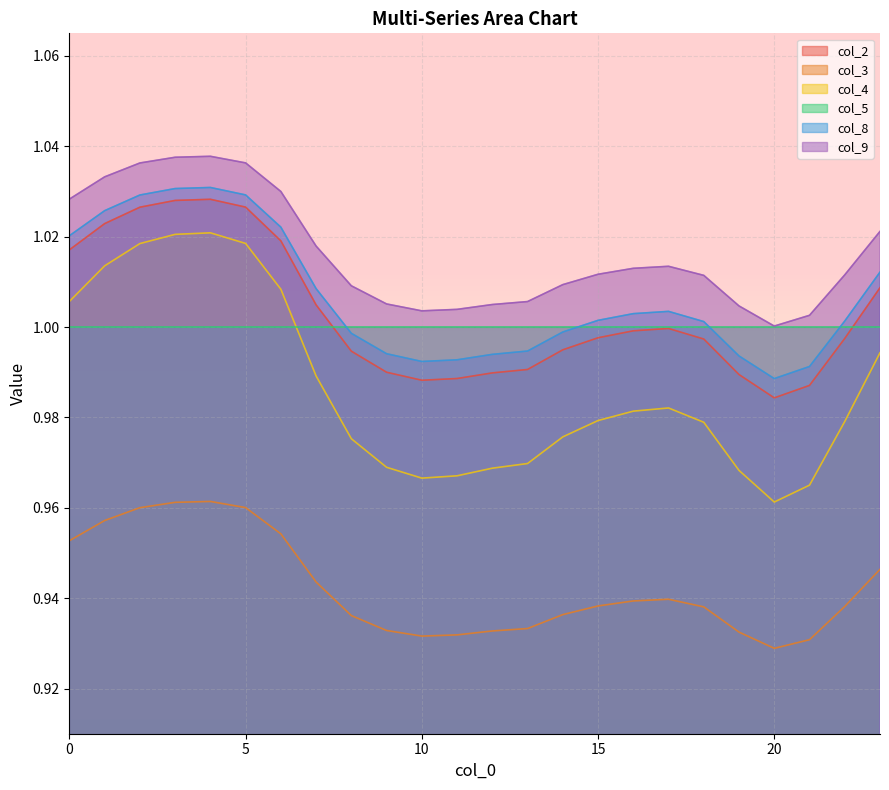

Where is col_4 nearest to the value 0?

20